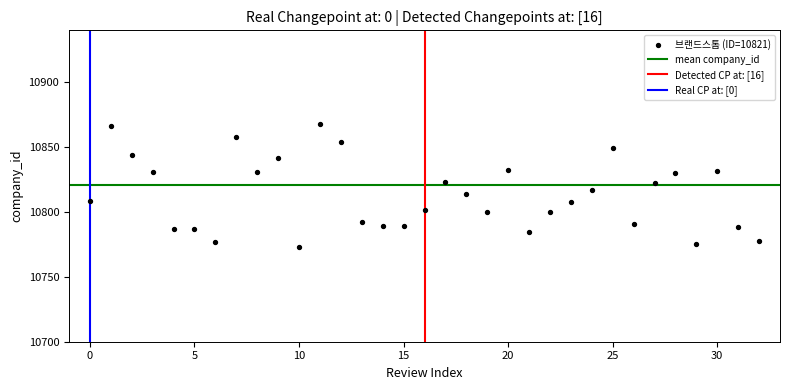

What is the range of Y values (max minus min)?

94.9